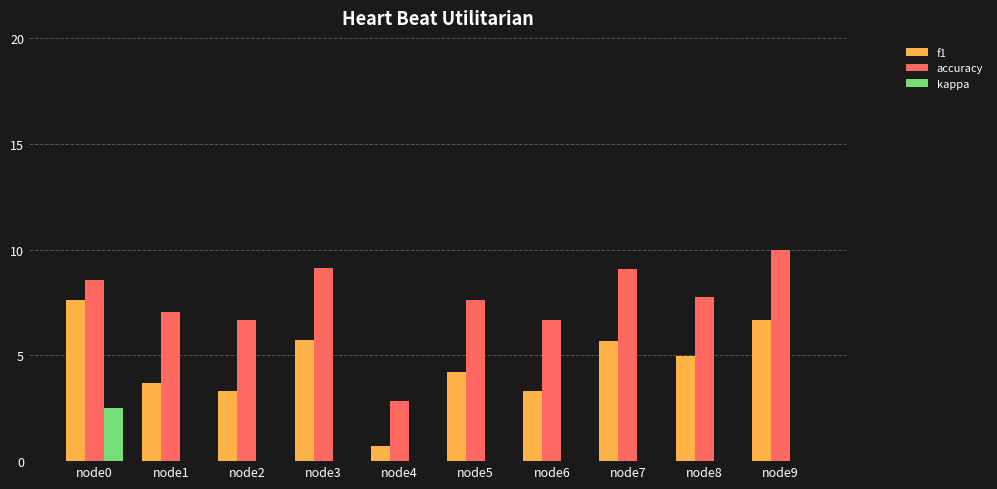

Between node6 and node3, which is larger?

node3